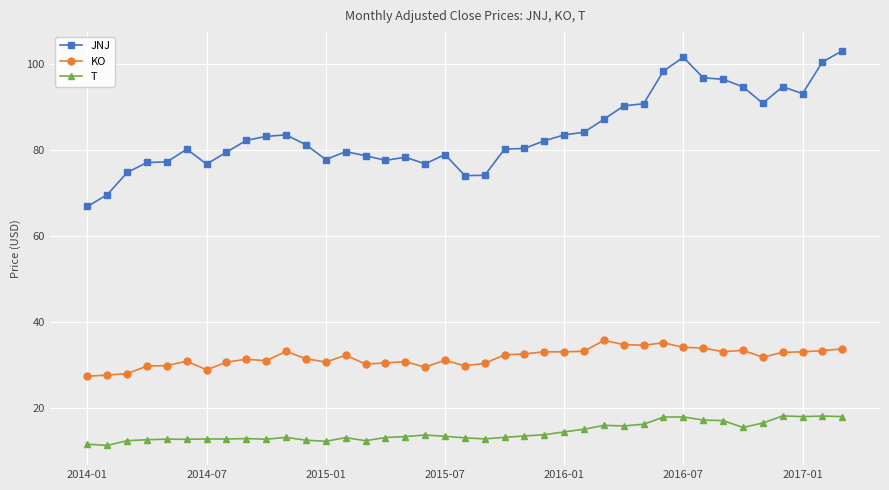

Is this an area chart (filled region under the line)?

No